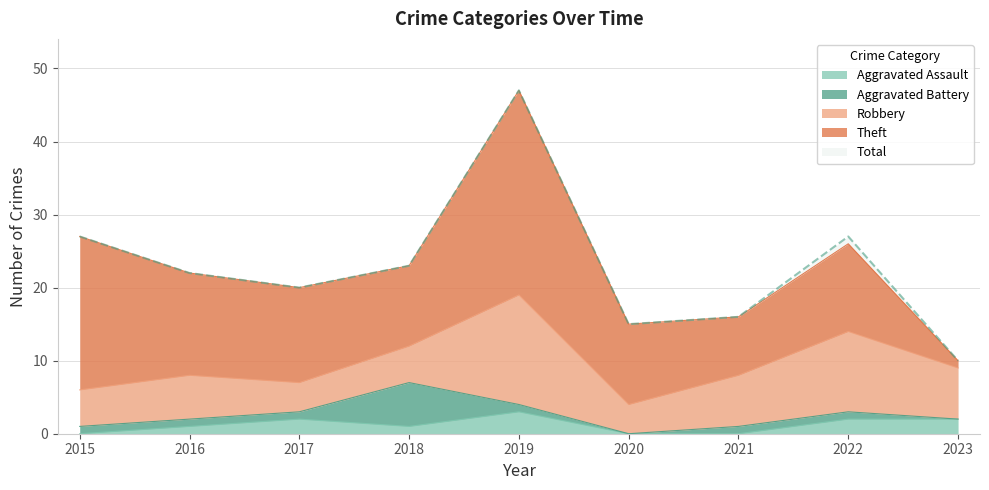

What is the highest value of the Total series?

47